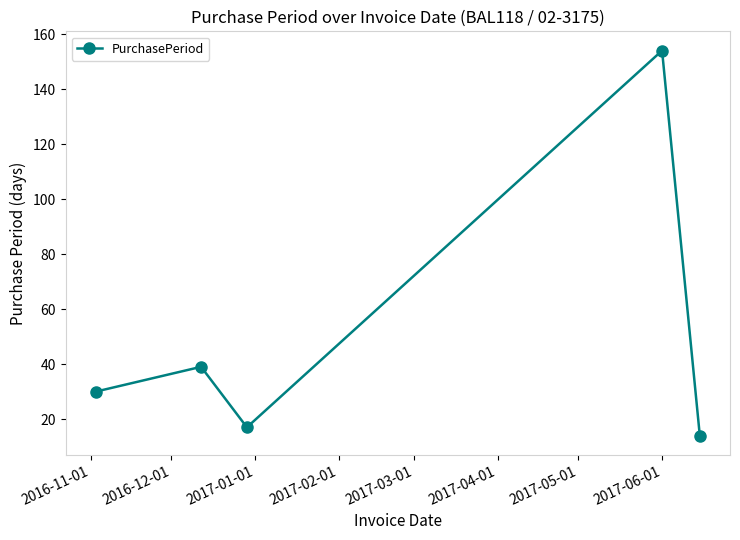

Reading left to right, what are all the values shown in this chart?

30	39	17	154	14